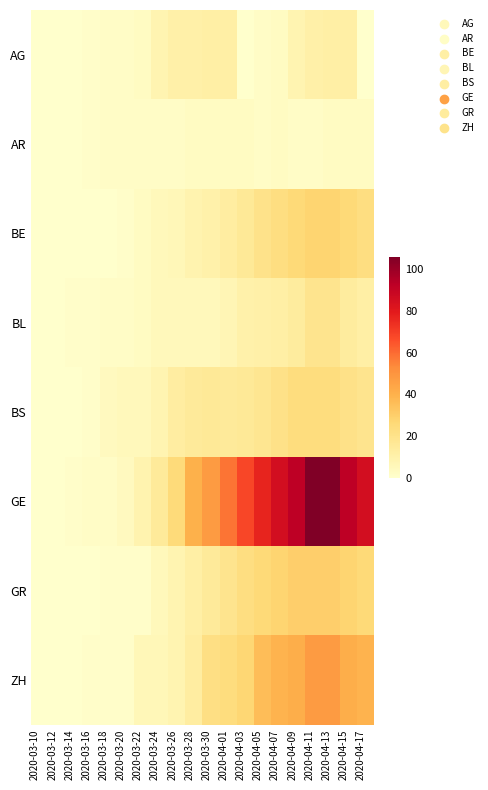

Which series has the widest spread of values?

GE